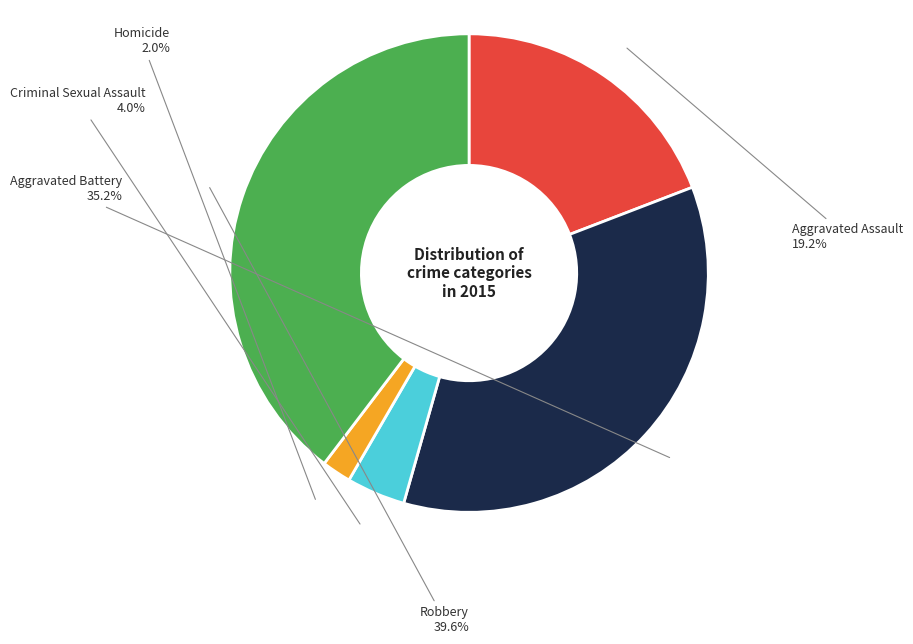

What is the largest slice in the pie chart?

Robbery